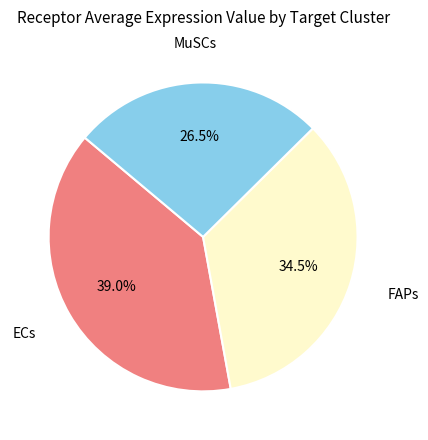

Does any single category account for the majority?

No